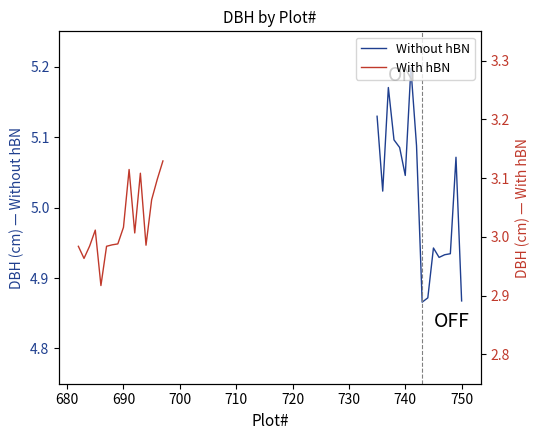

Between 750 and 700, which is larger?

700